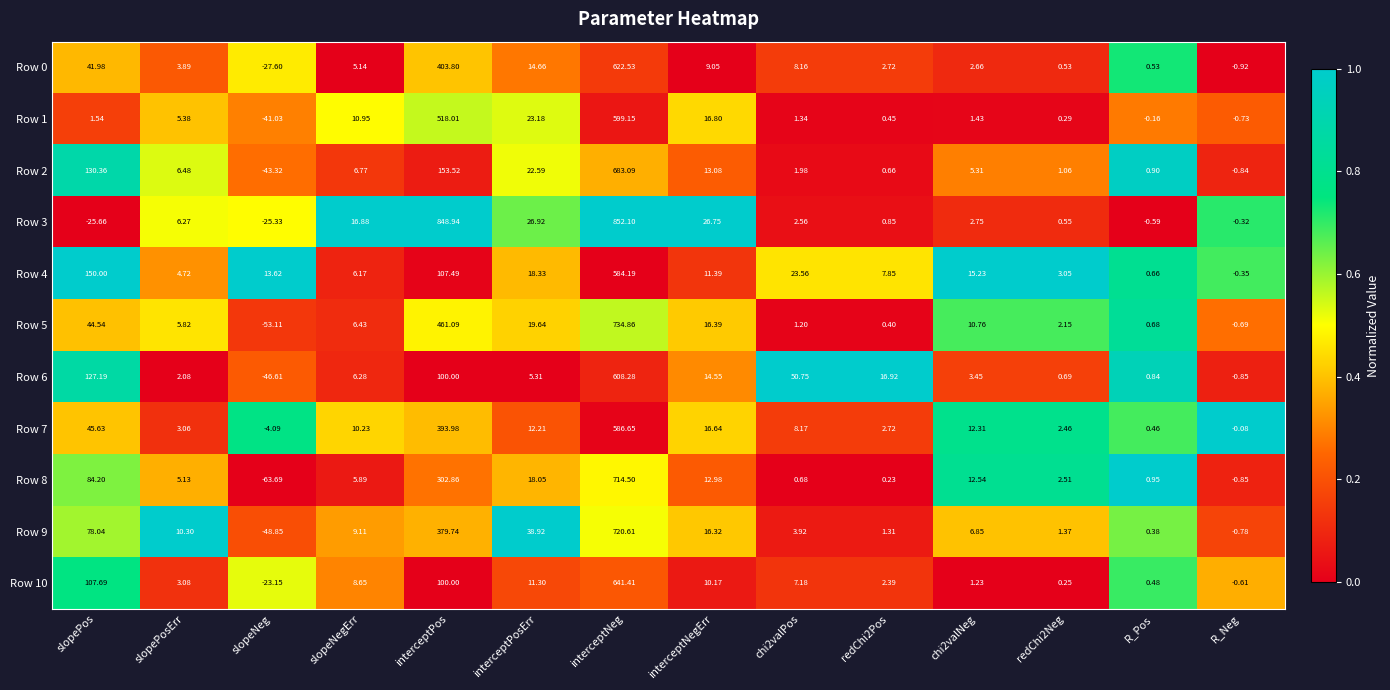

Where does the Row 10 series first go above 7?

slopePos